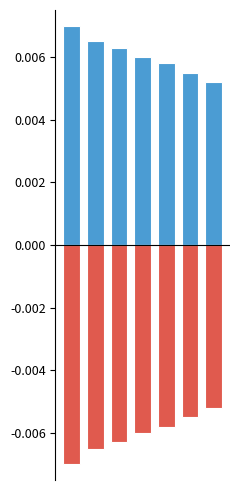

The positive series shows 0.0 at 6. True or false?

True